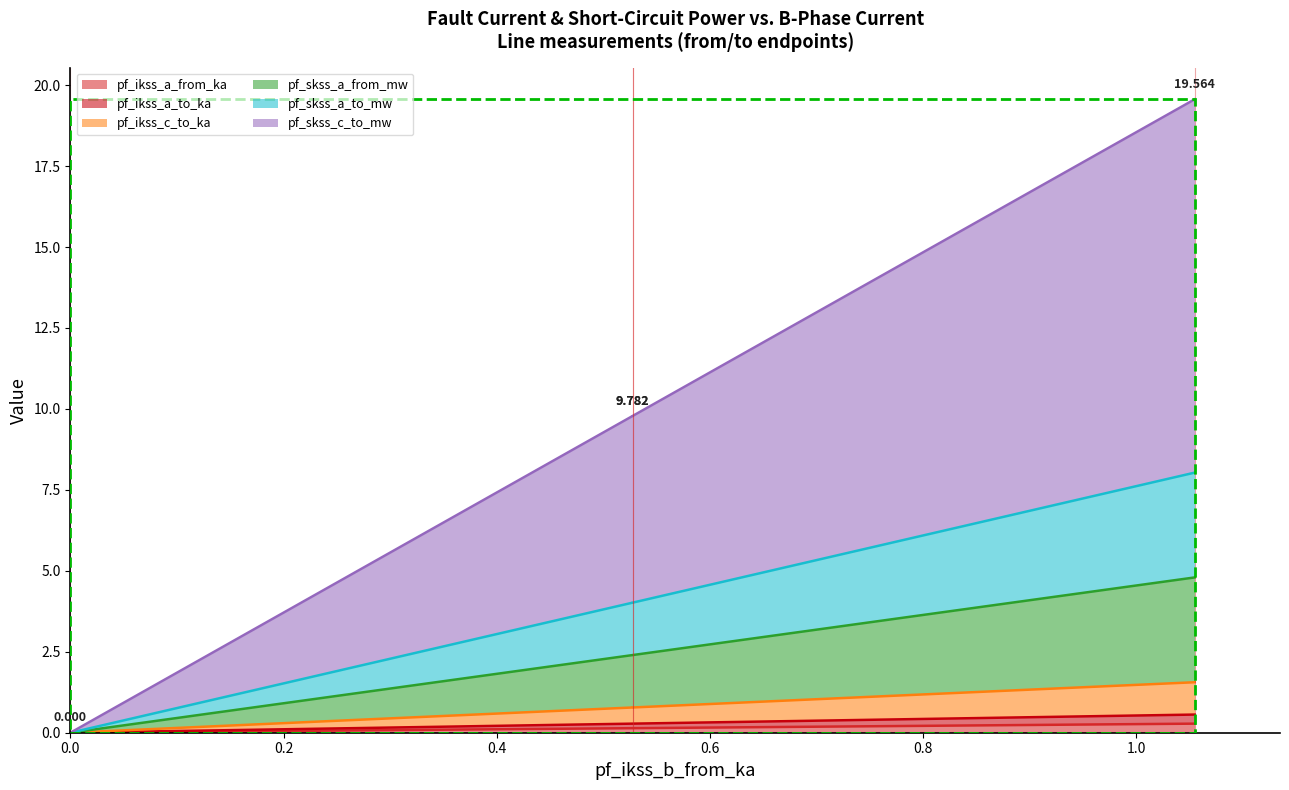

True or false: pf_ikss_c_to_ka and pf_skss_a_from_mw cross at least once.

False